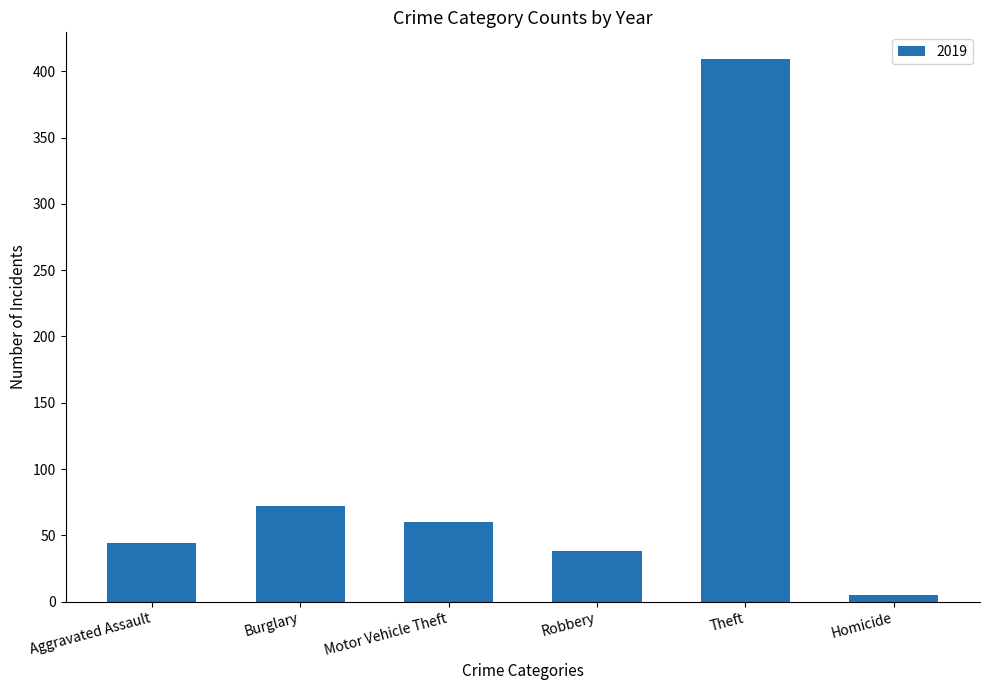

The chart shows a value of 14 at Robbery. True or false?

False